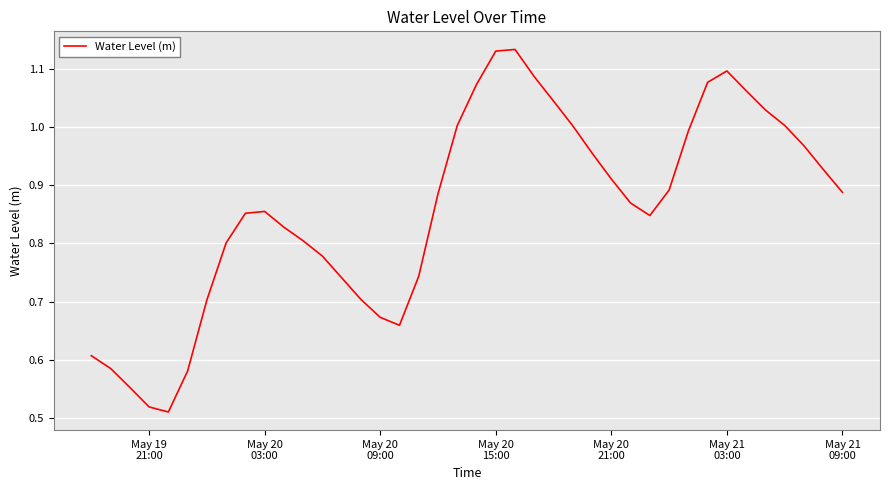

What is the minimum value shown in the chart?

0.5